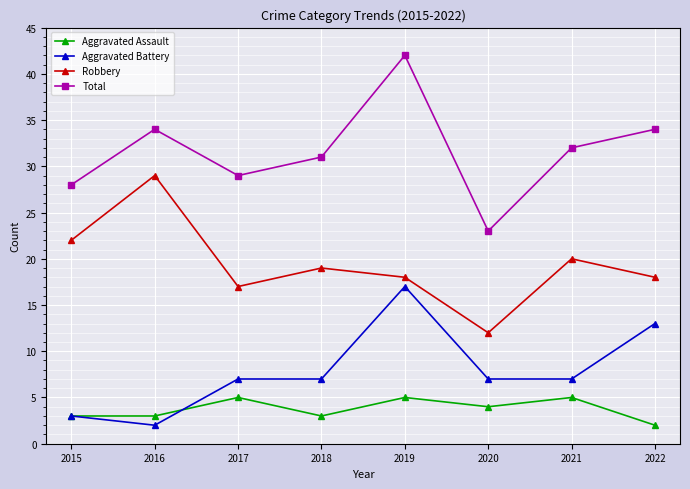

How many categories are shown in the chart?

8